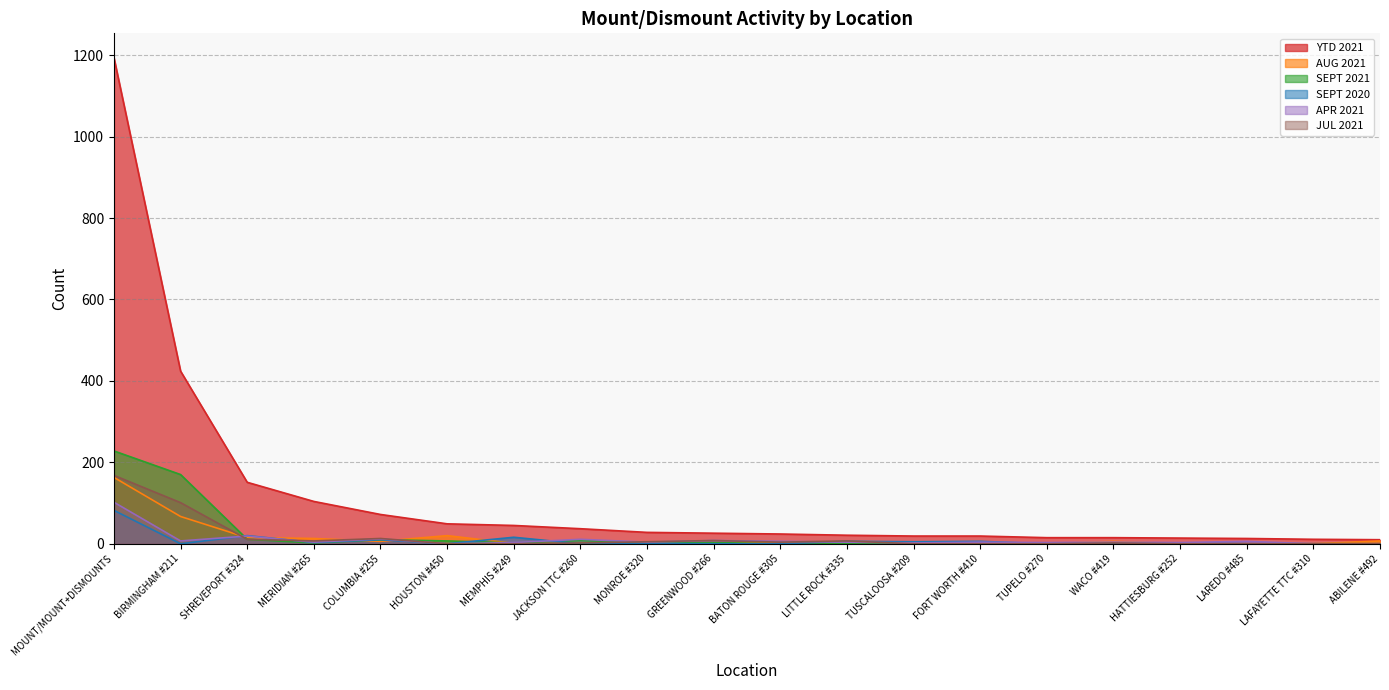

Which series has the widest spread of values?

YTD 2021